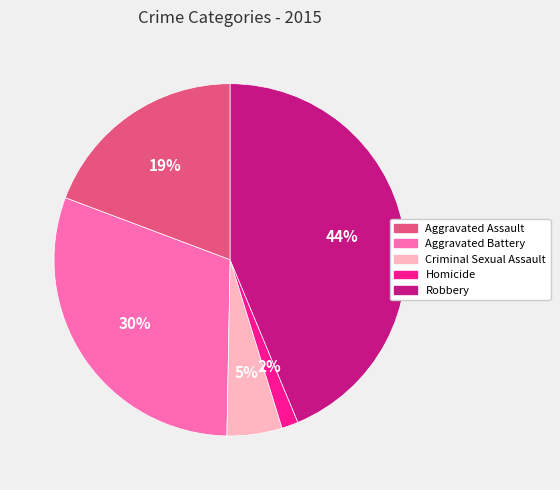

To the nearest percent, what is the combined percentage of Aggravated Assault and Homicide?

21%